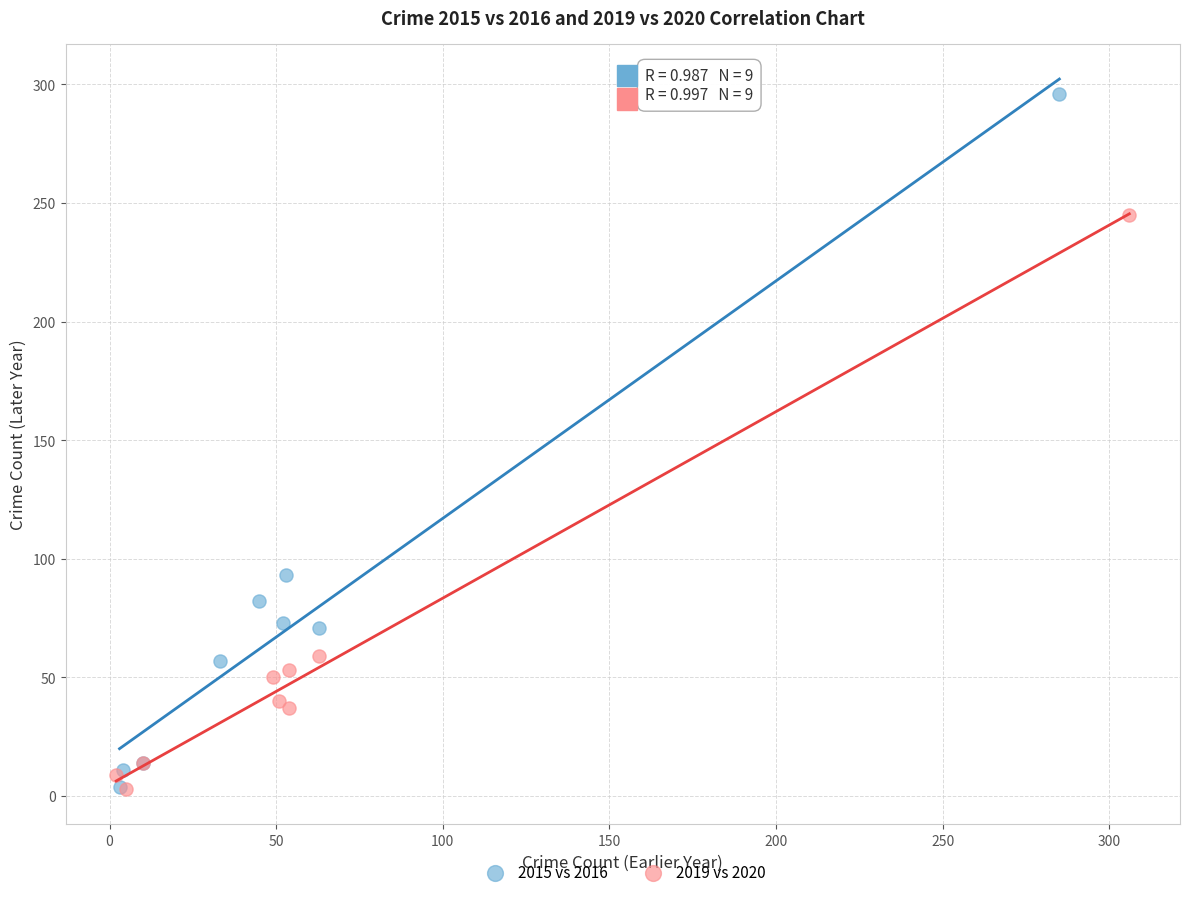

Which series reaches the maximum Y coordinate?

2015 vs 2016